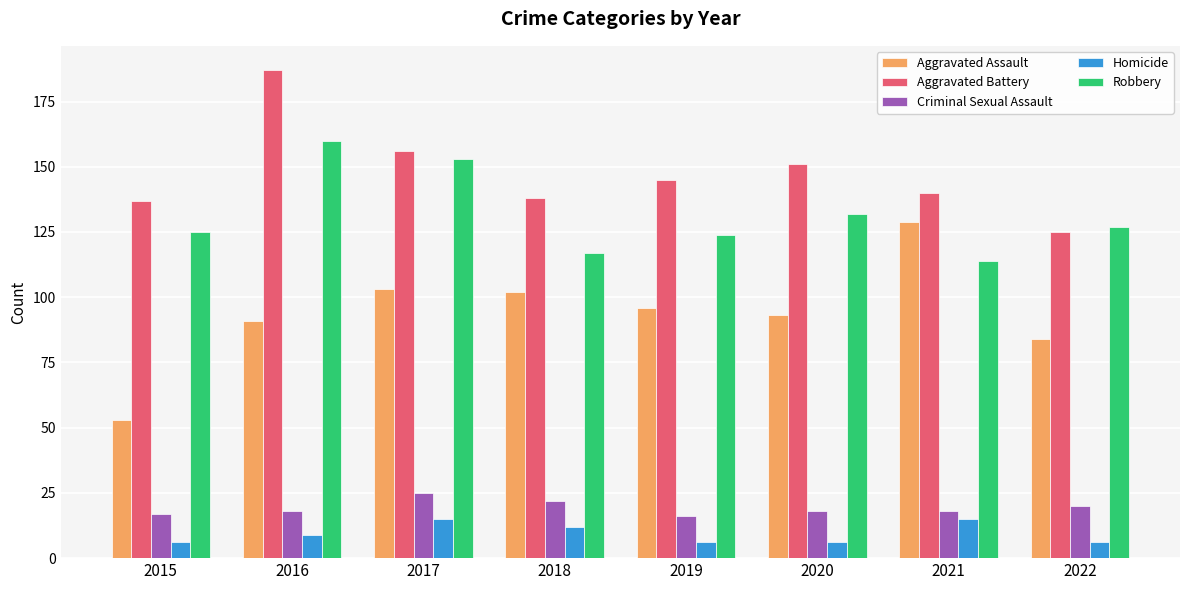

What are all the series names shown in the legend?

Aggravated Assault, Aggravated Battery, Criminal Sexual Assault, Homicide, Robbery